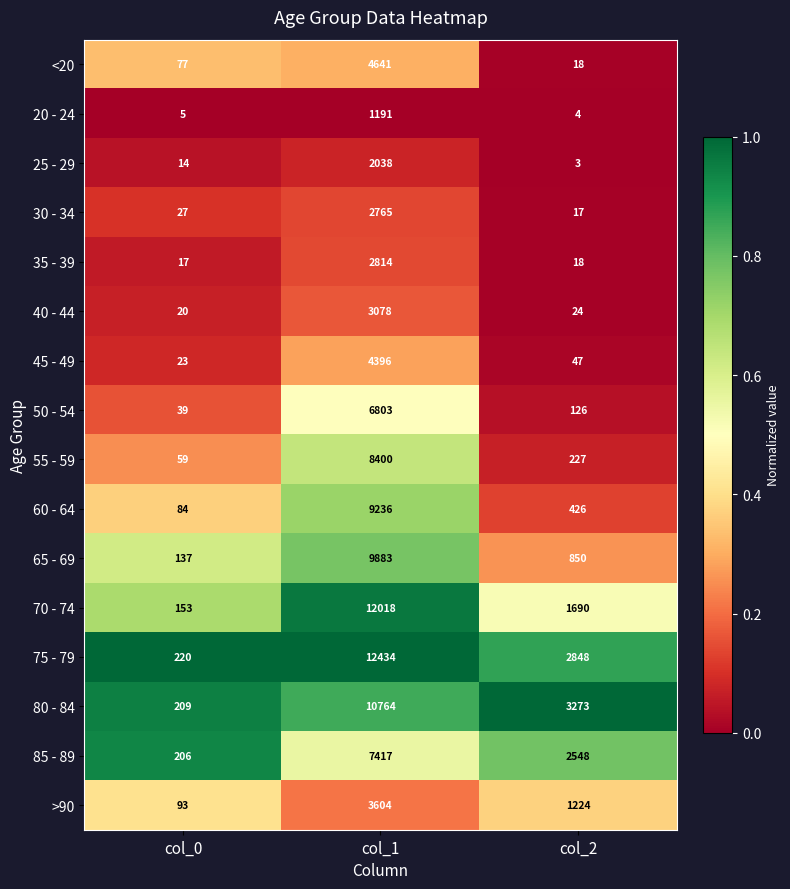

How many categories are shown in the chart?

3